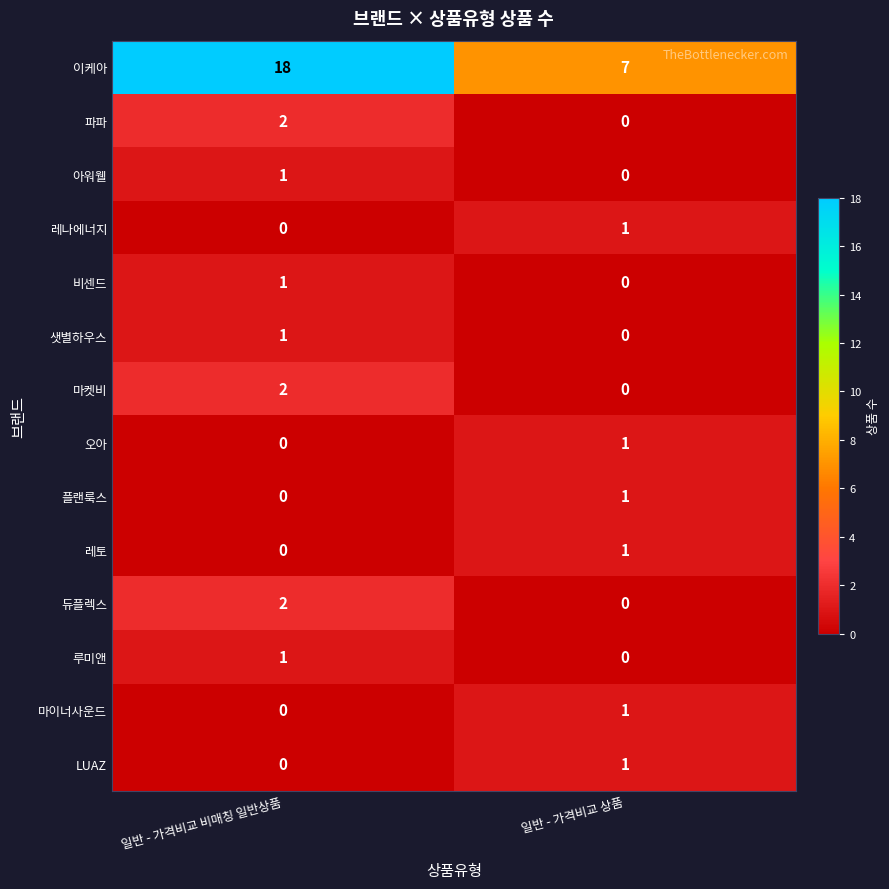

Between 일반 - 가격비교 비매칭 일반상품 and 일반 - 가격비교 상품, which series saw the biggest shift?

이케아